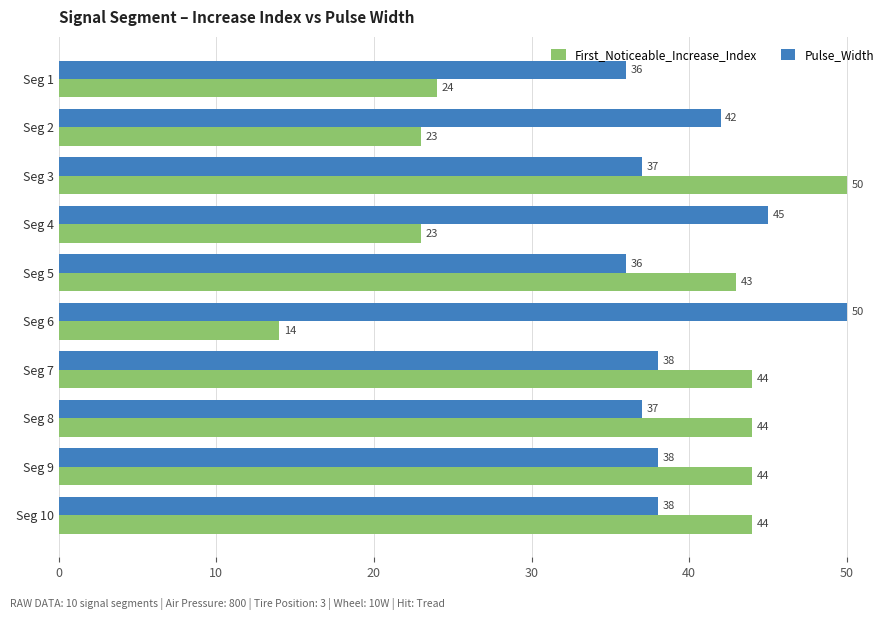

What is the difference between the second highest and minimum values in the First_Noticeable_Increase_Index series?

30